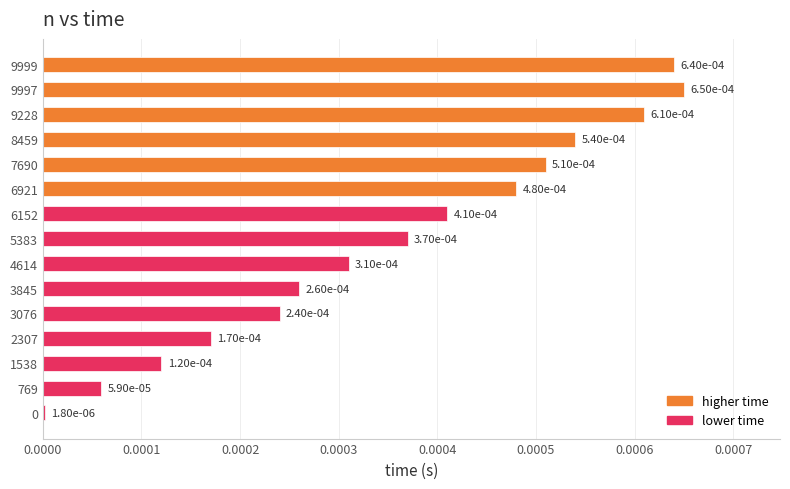

Which has a higher value, 4614 or 3845?

4614